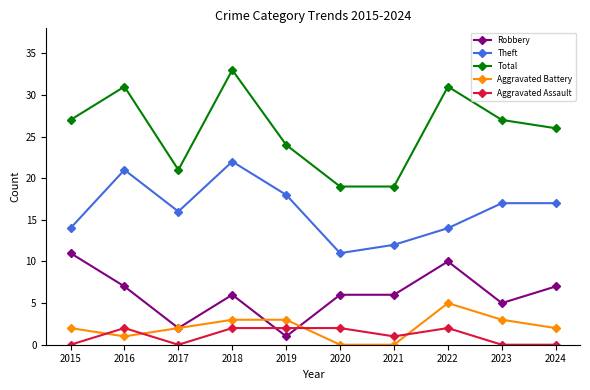

True or false: Aggravated Assault and Total cross at least once.

False